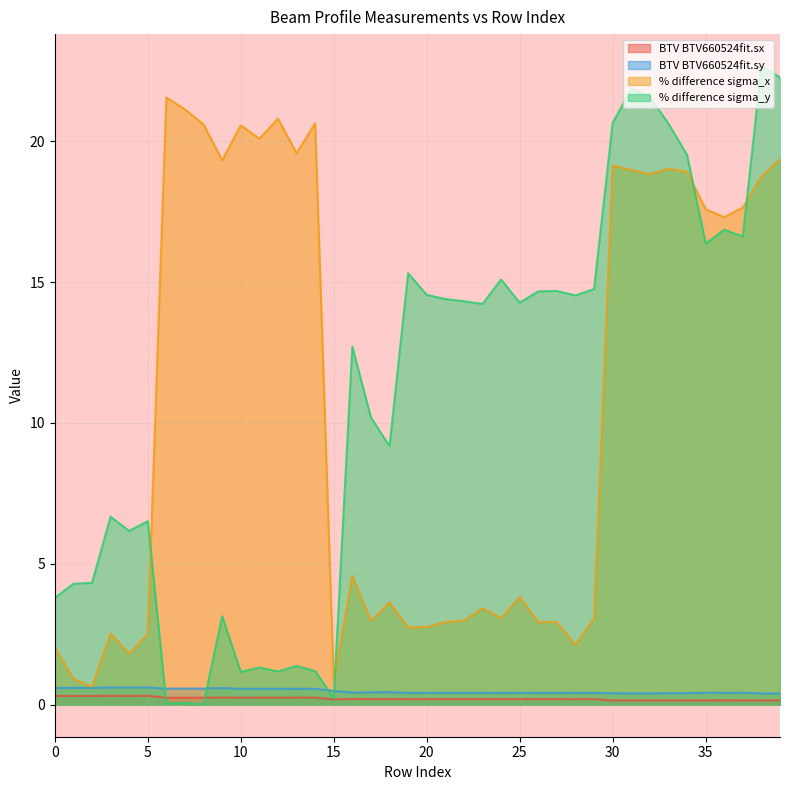

The BTV BTV660524fit.sy series shows 0.6 at 0. True or false?

True